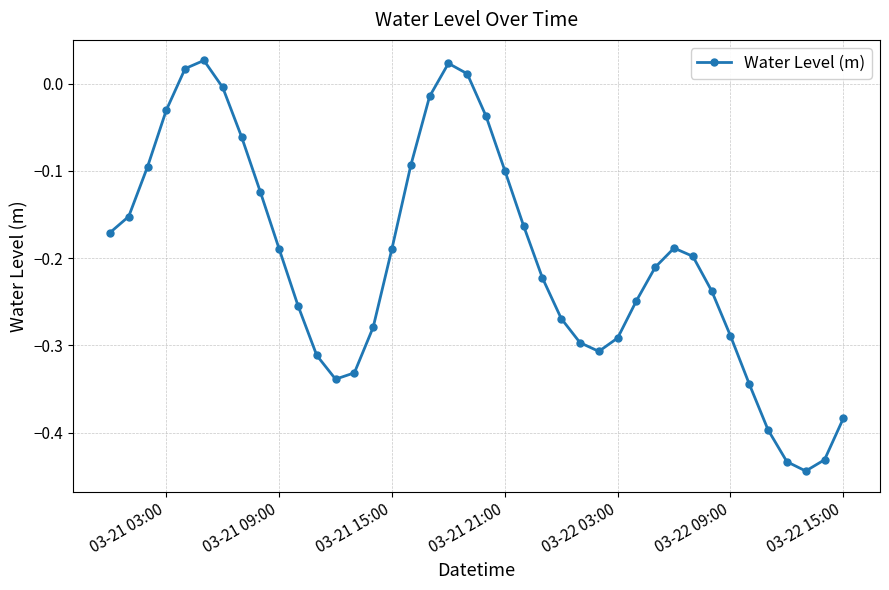

What is the difference between the maximum and minimum values?

0.5